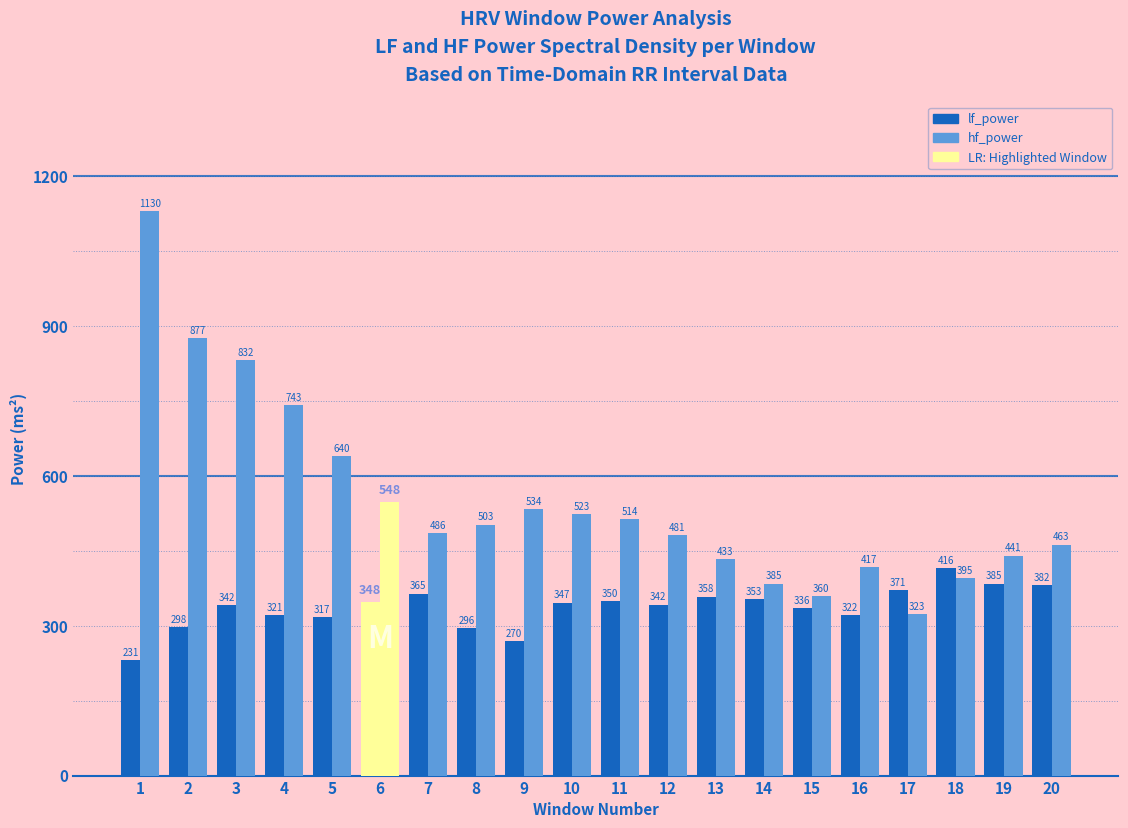

List the series in order of their peak value, highest first.

hf_power, lf_power